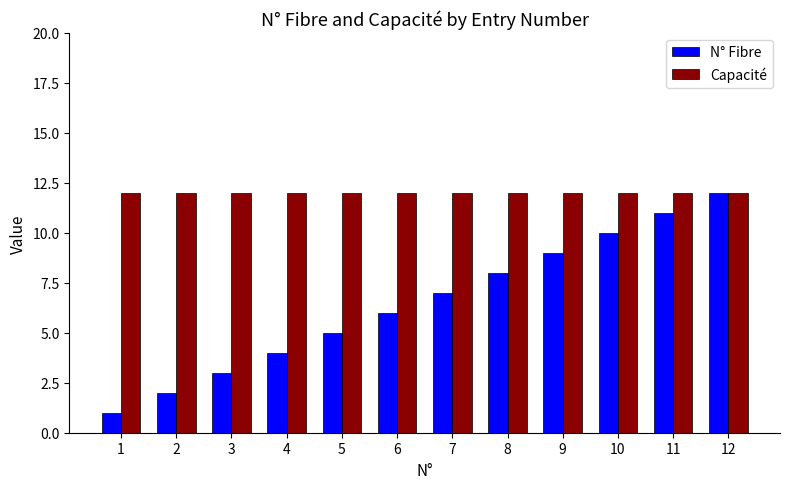

What is the difference between the second highest and minimum values in the N° Fibre series?

10